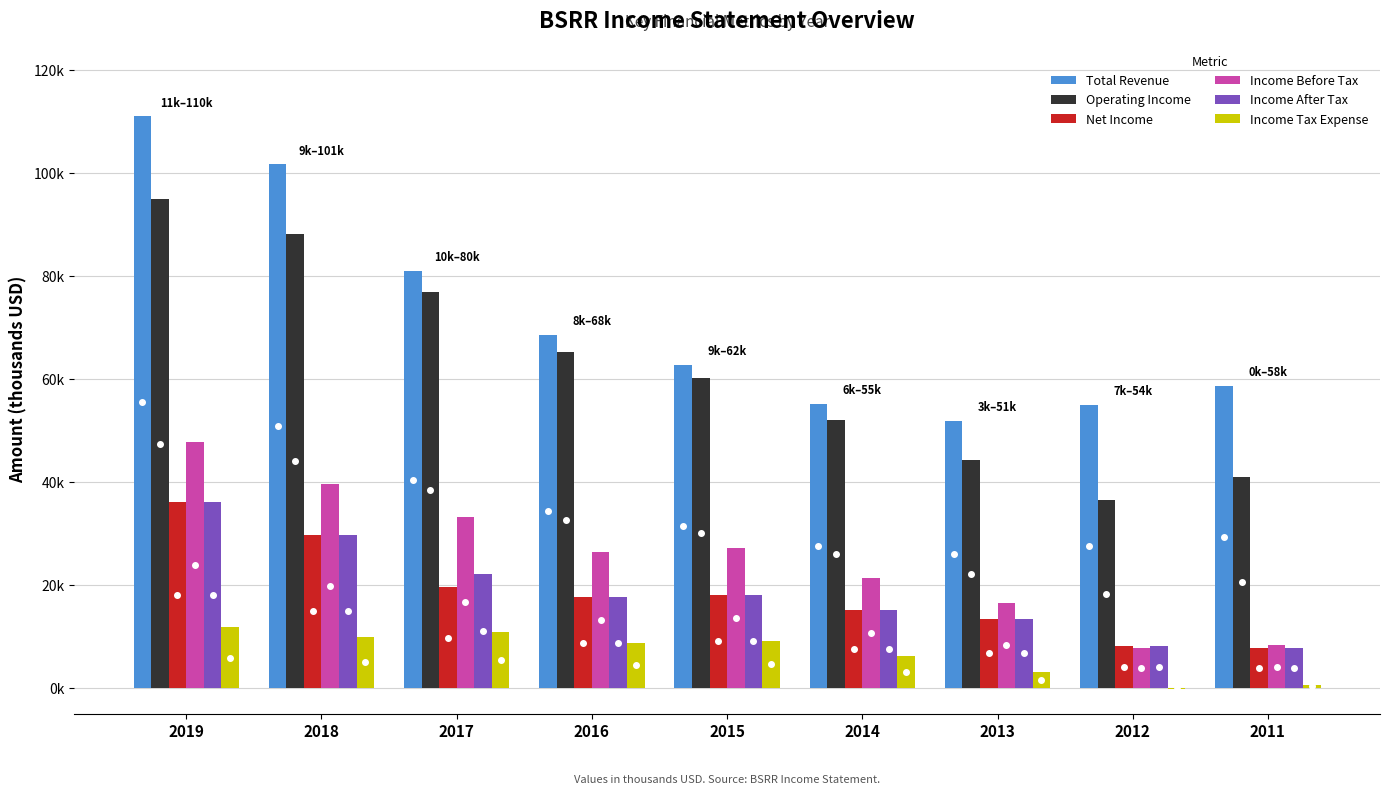

Does the chart contain stacked bars?

No